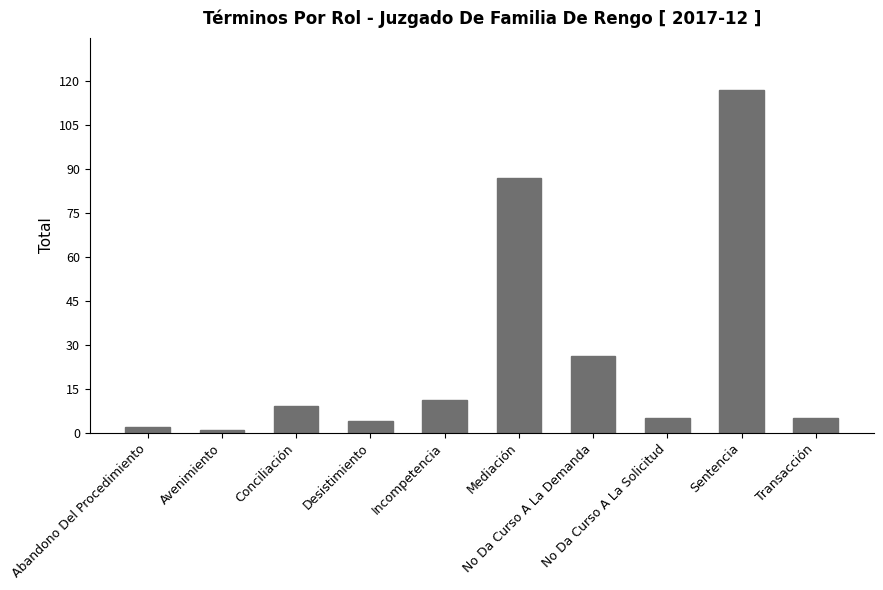

True or false: the data shows 5 at Transacción.

True